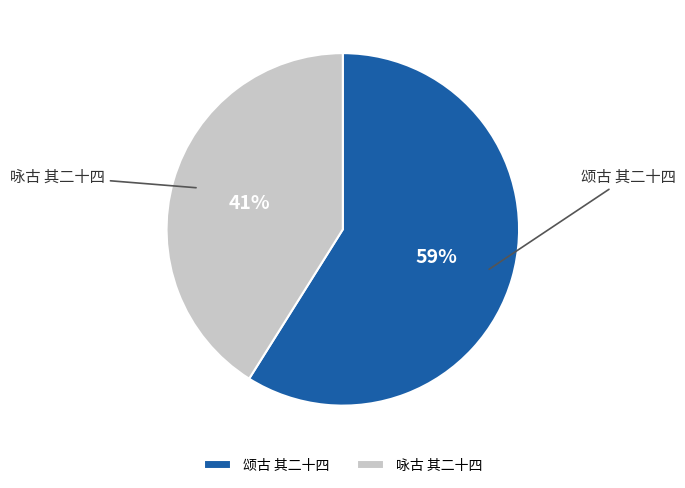

What is the largest slice in the pie chart?

颂古 其二十四